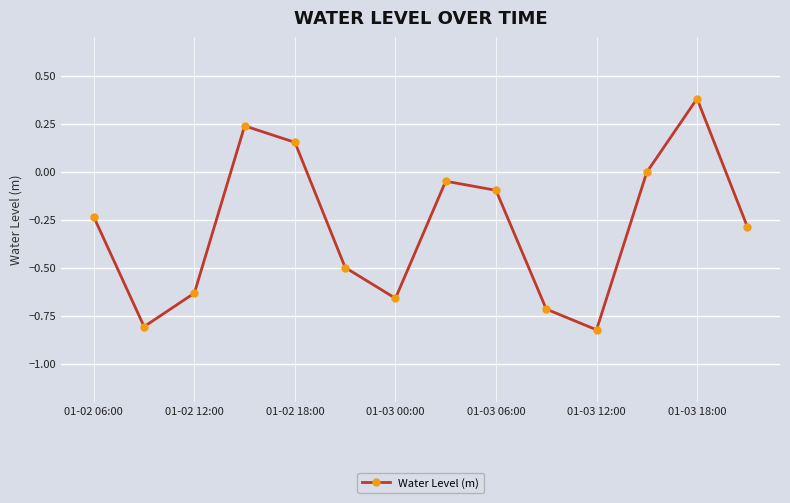

What is the sum of all values?

-4.0